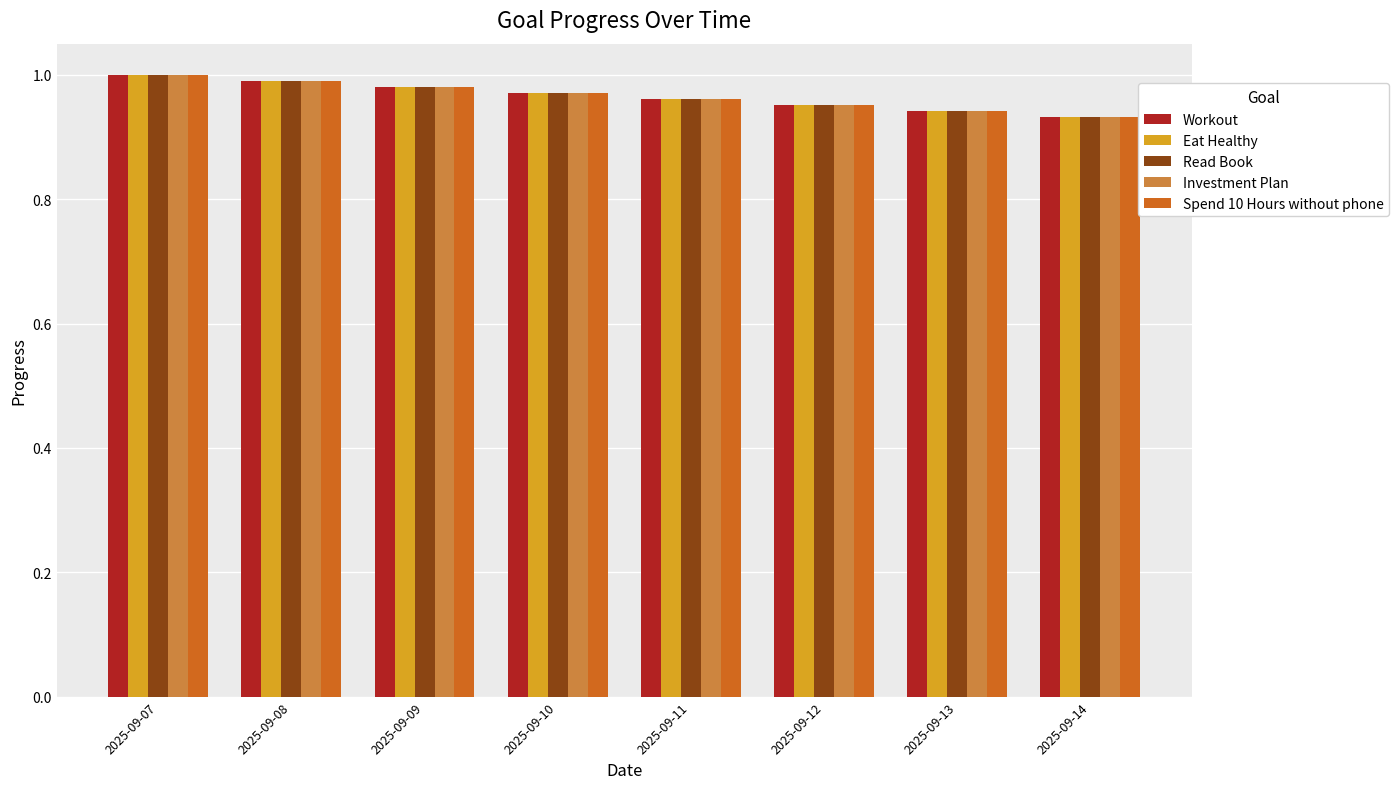

The Workout series shows 0.6 at 2025-09-12. True or false?

False